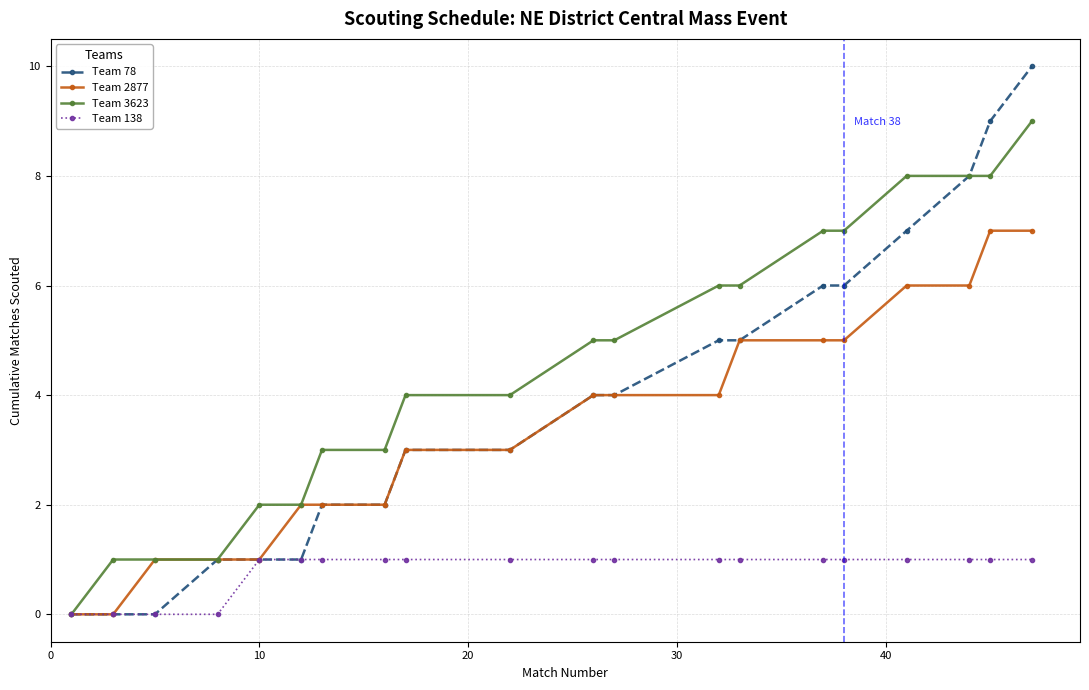

What is the maximum value for Team 3623?

9